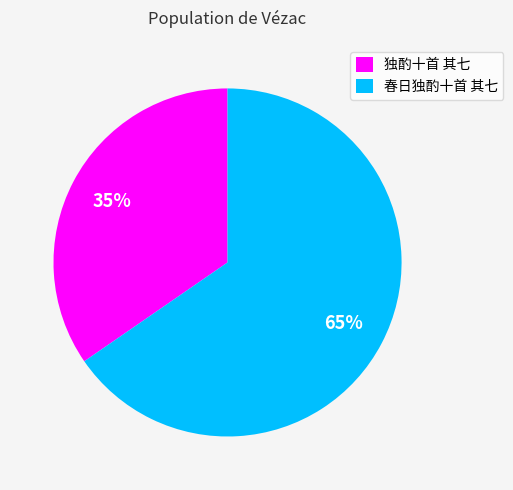

How many segments does this pie chart have?

2